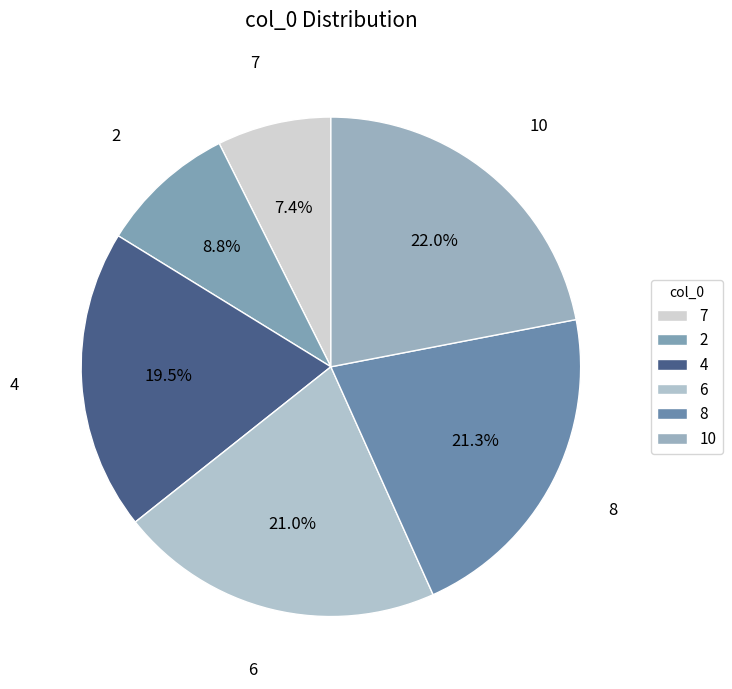

To the nearest percent, what is the combined percentage of 4 and 2?

28%